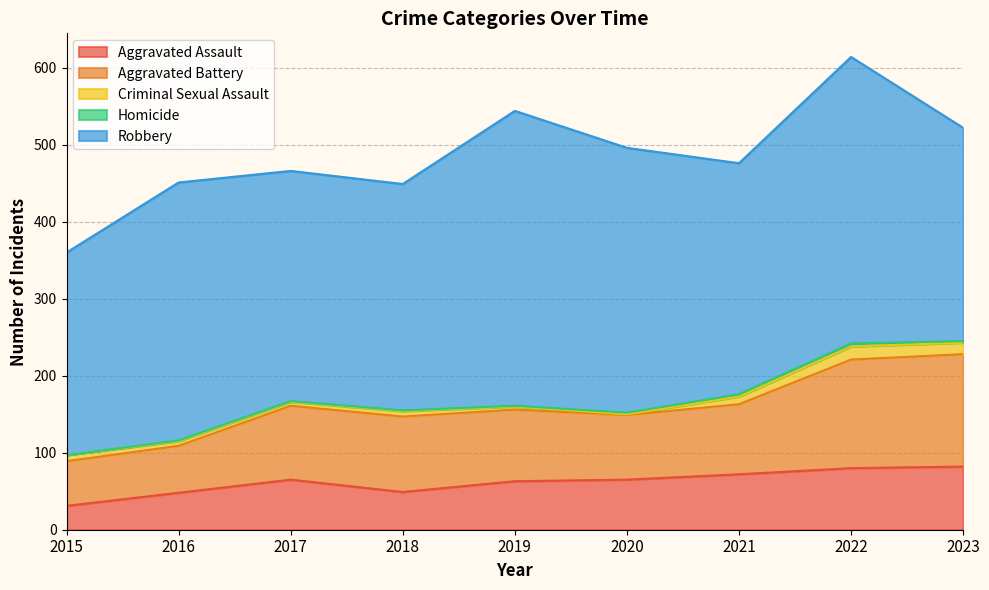

How many lines are shown in the chart?

5